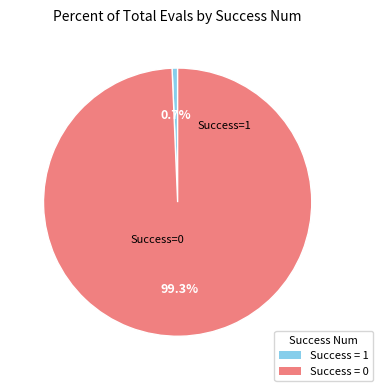

Does any single category account for the majority?

Yes